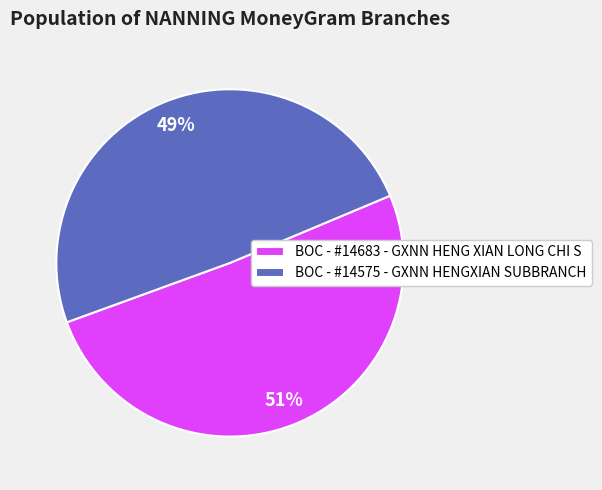

What percentage is the BOC - #14683 - GXNN HENG XIAN LONG CHI S slice, to the nearest percent?

51%